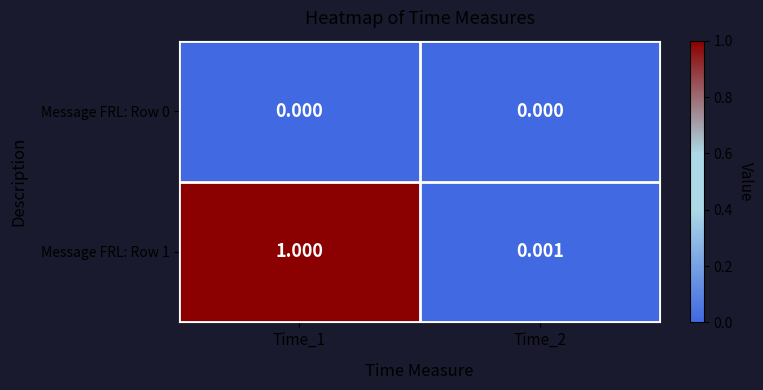

Is the value of Message FRL: Row 1 at Time_1 greater than the value of Message FRL: Row 0 at Time_2?

Yes